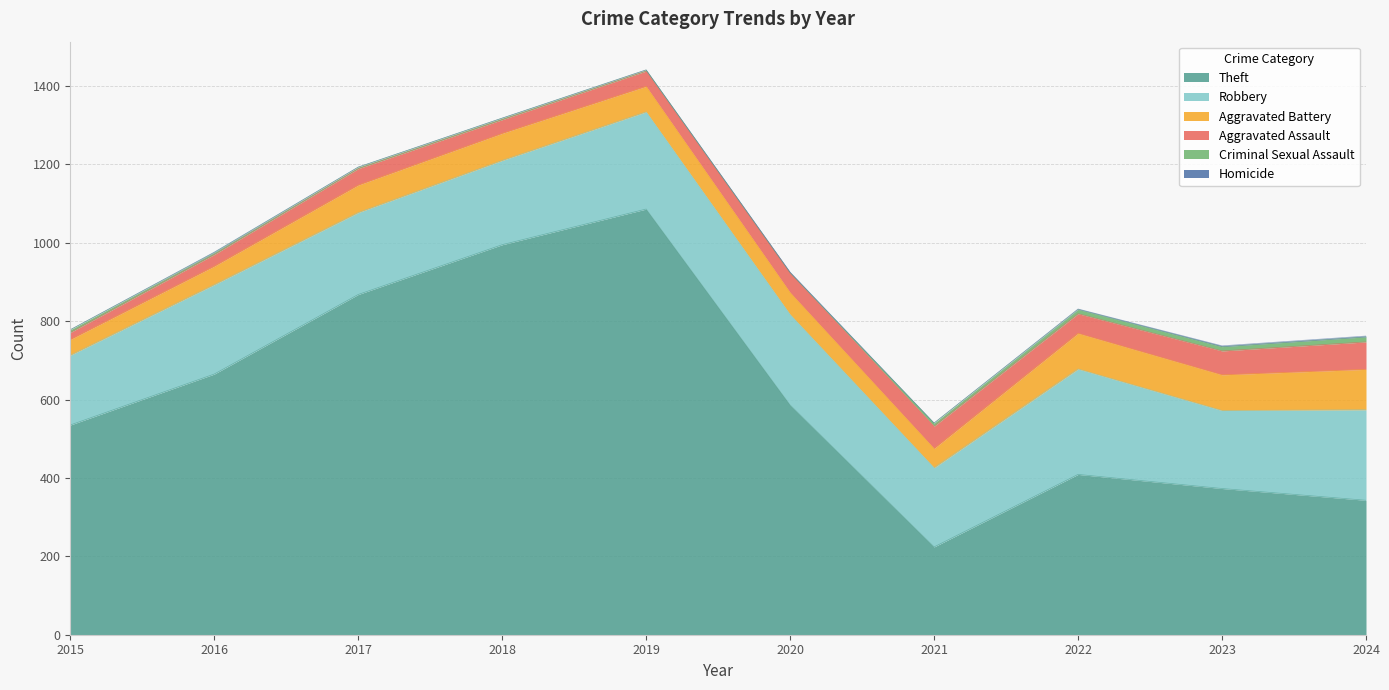

Which series has the largest range (max minus min)?

Theft